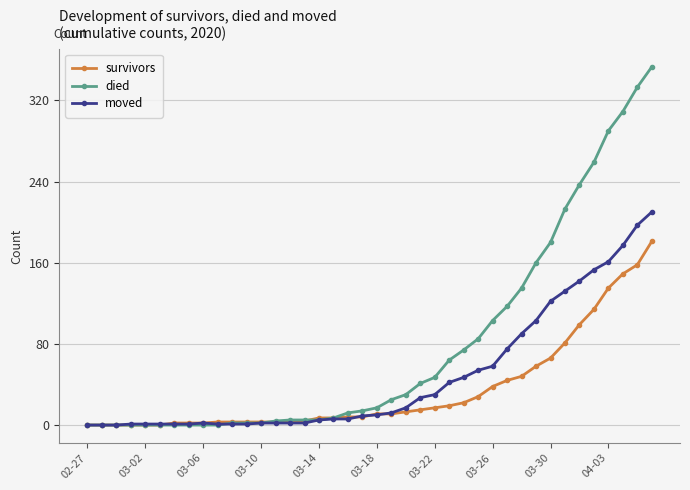

Rank the series by their average value, from lowest to highest.

survivors, moved, died